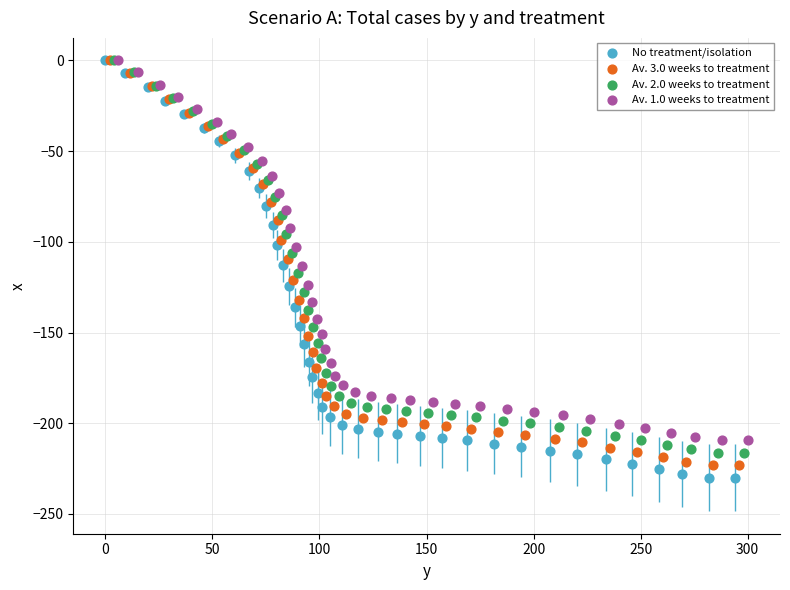

Which series has the largest Y range (max minus min)?

No treatment/isolation